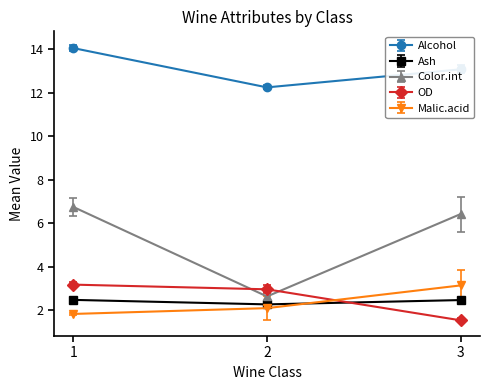

Read the Color.int value at 2.

2.6